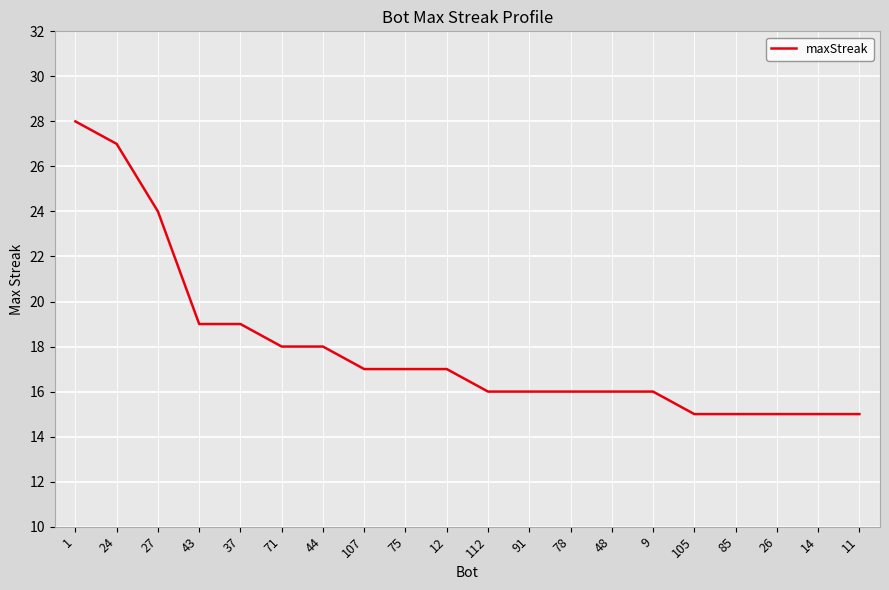

What is the ratio of the value at 27 to the value at 12?

1.4